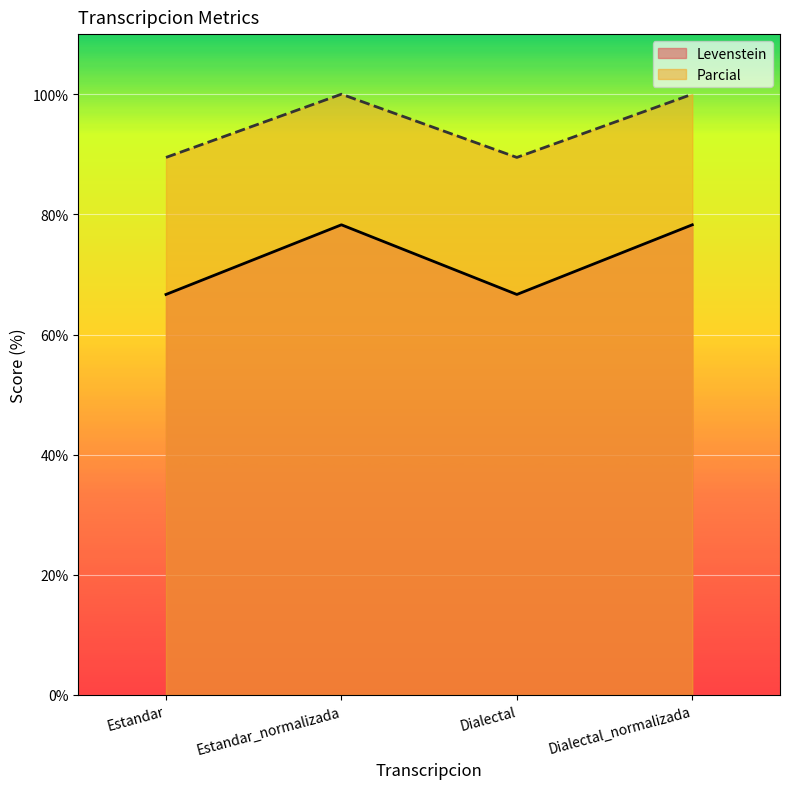

What is the spread (max minus min) of values at Estandar_normalizada?

21.7